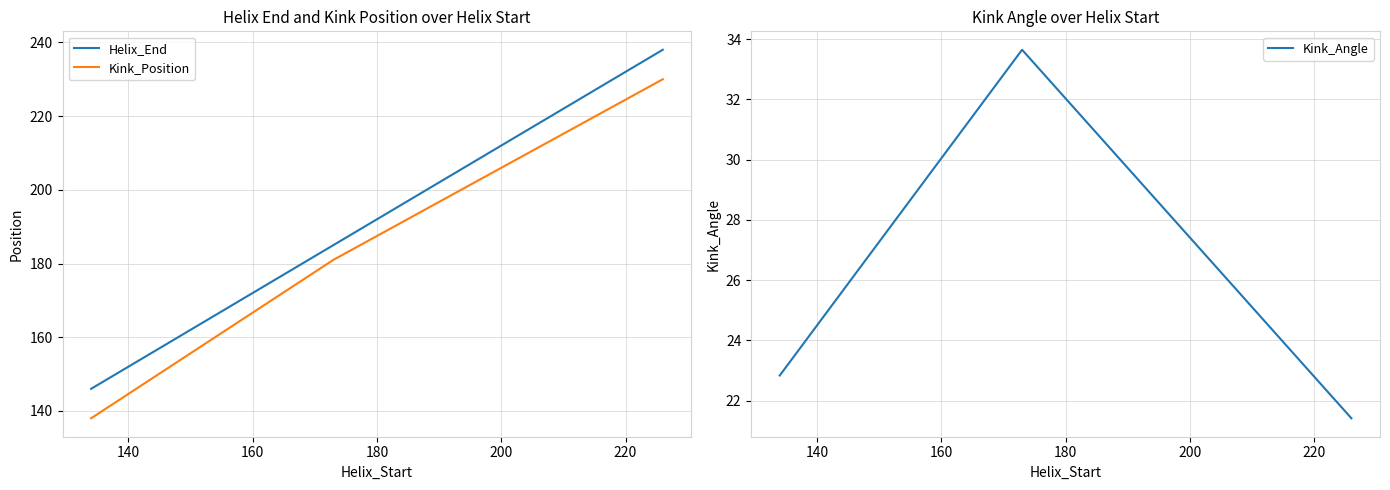

Is this an area chart (filled region under the line)?

No